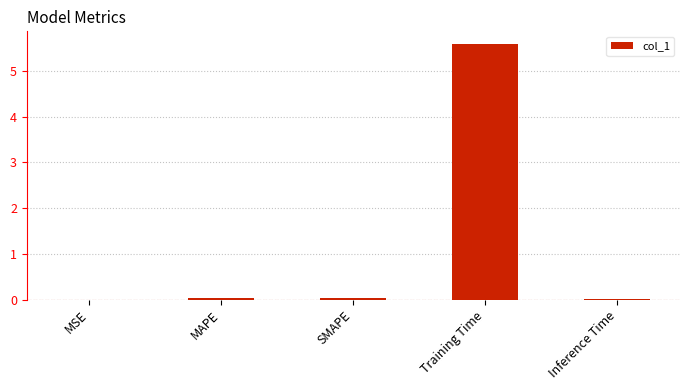

What is the sum of all values?

5.7